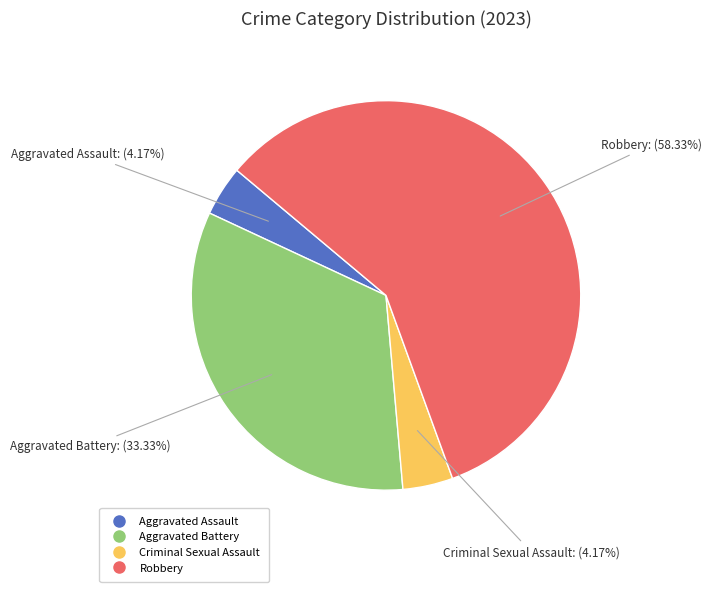

How much of the chart is everything except Aggravated Assault?

95.8%